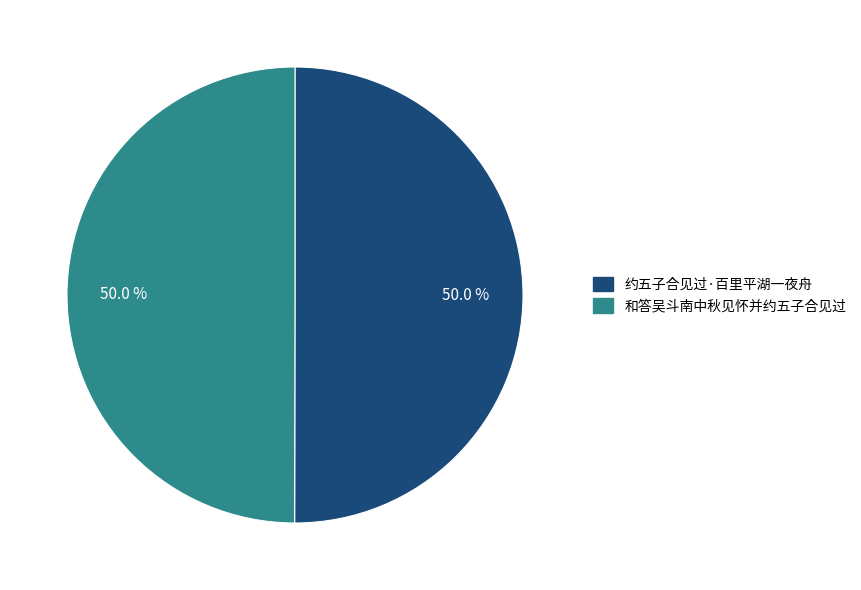

Approximately how many times larger is the value at 约五子合见过·百里平湖一夜舟 compared to 和答吴斗南中秋见怀并约五子合见过?

1.0